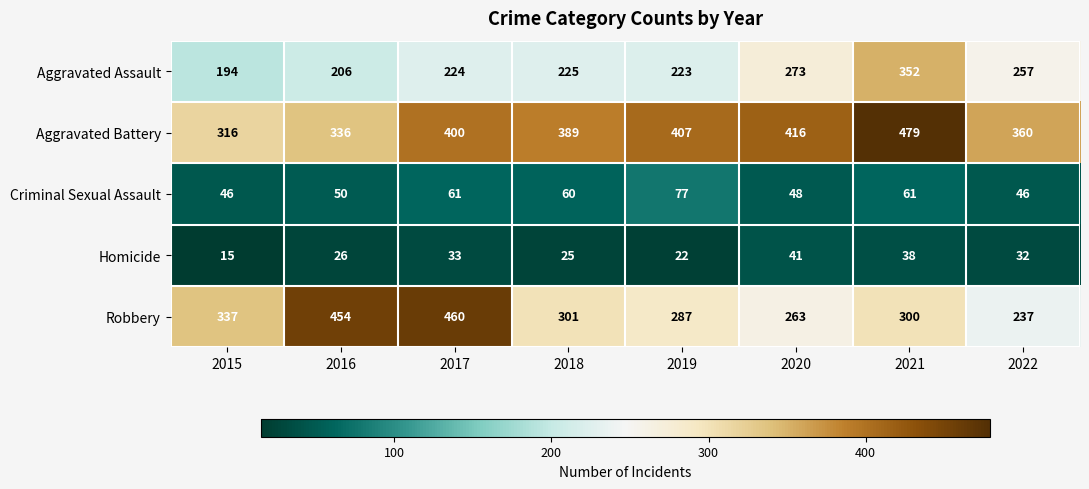

Which label corresponds to the smallest value in the chart?

2015